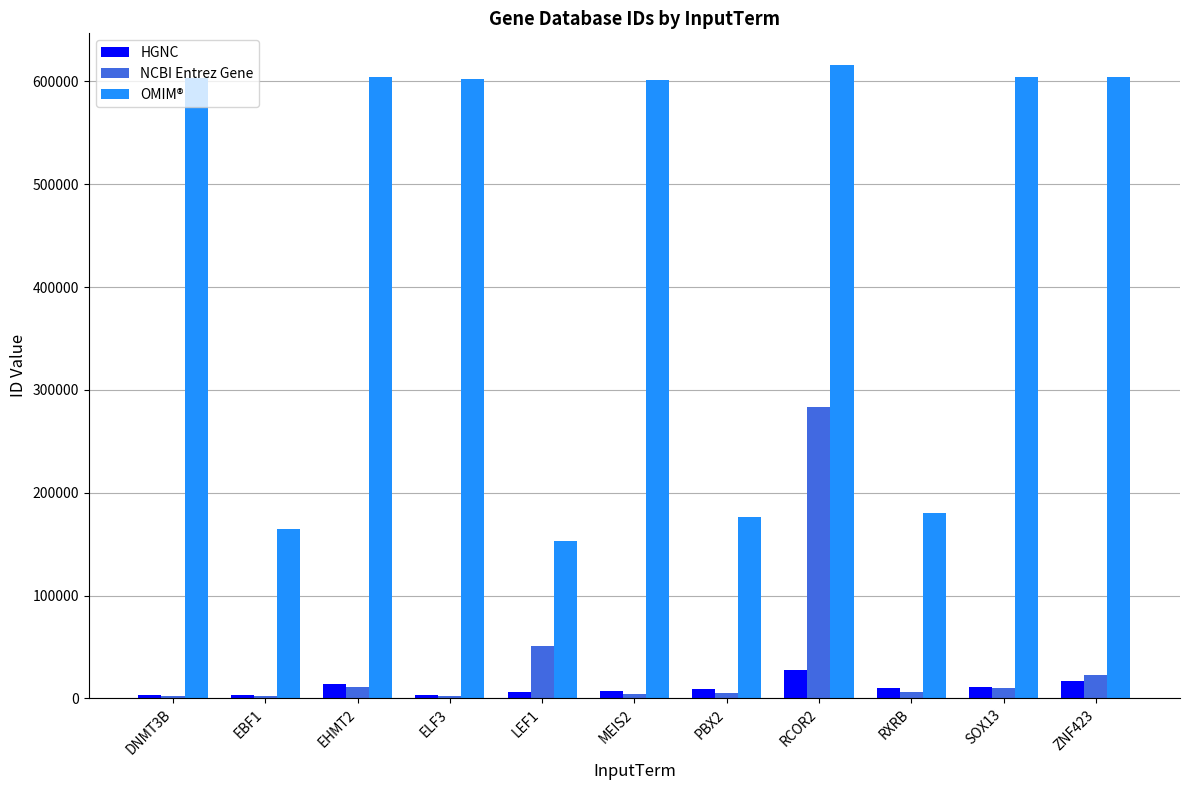

True or false: OMIM® has a value of 971139 at ELF3.

False